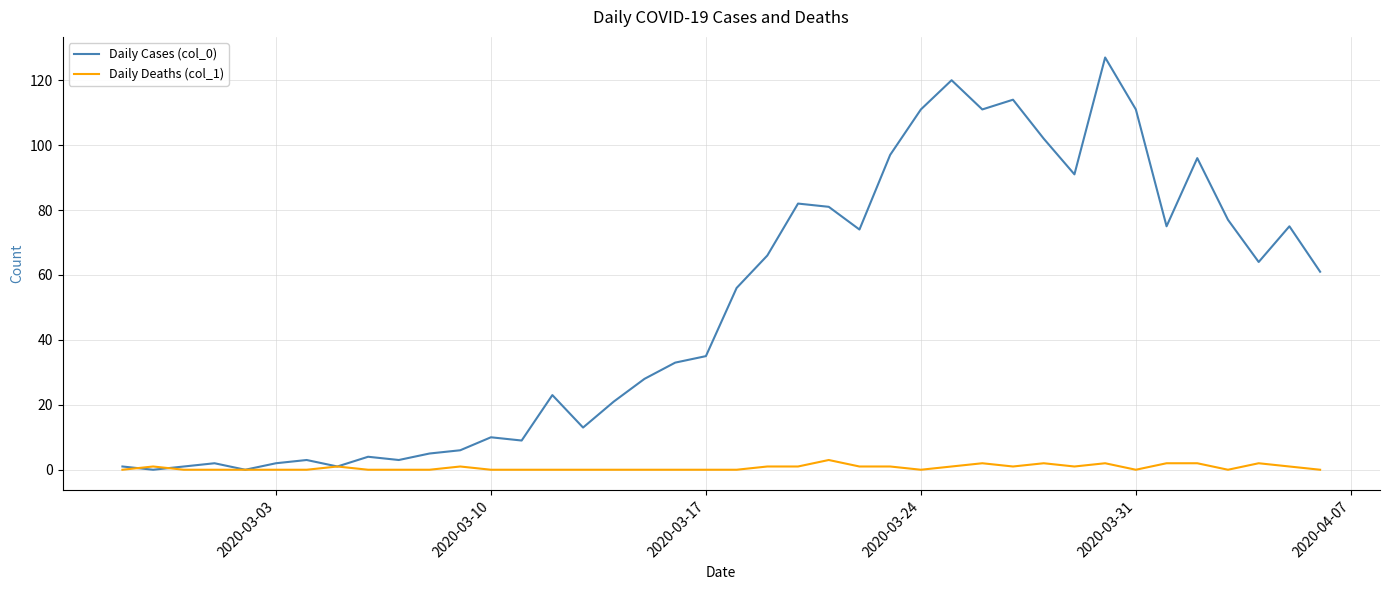

Which series has the largest range (max minus min)?

Daily Cases (col_0)